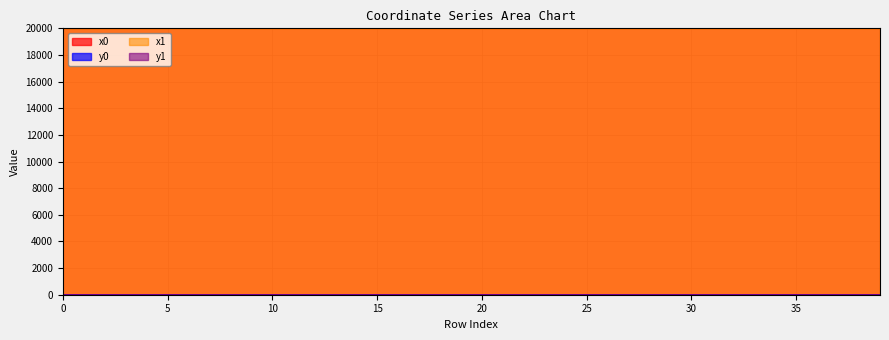

What is the sum of the y0 values at 16 and 4?

3.1